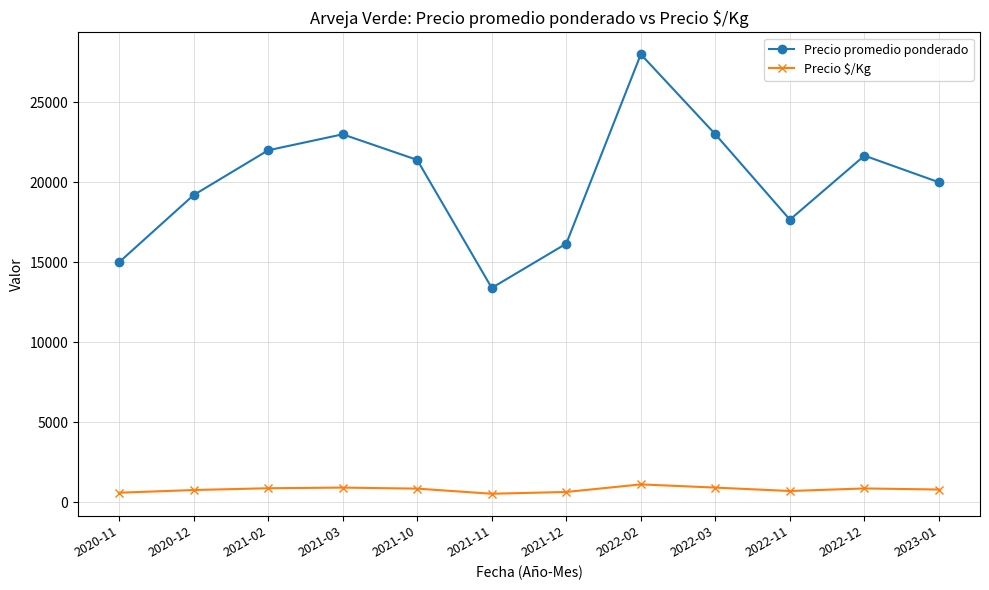

What is the maximum value shown in the chart?

28000